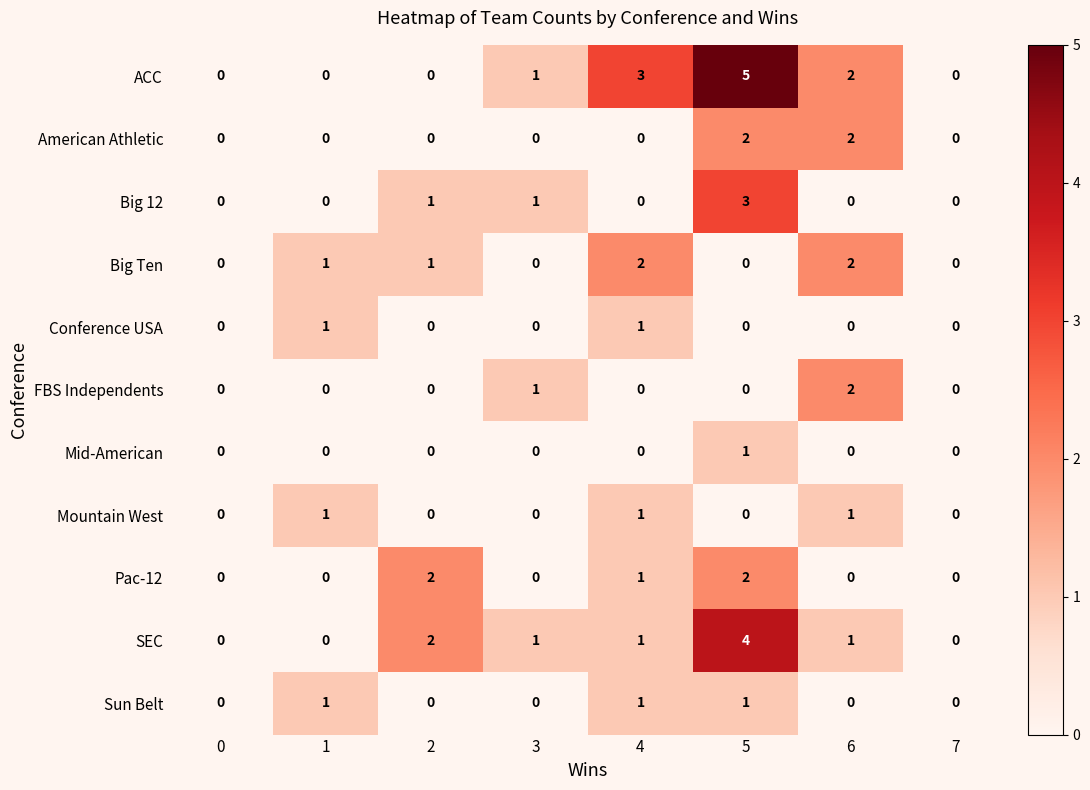

What is the sum of all Big Ten values?

6